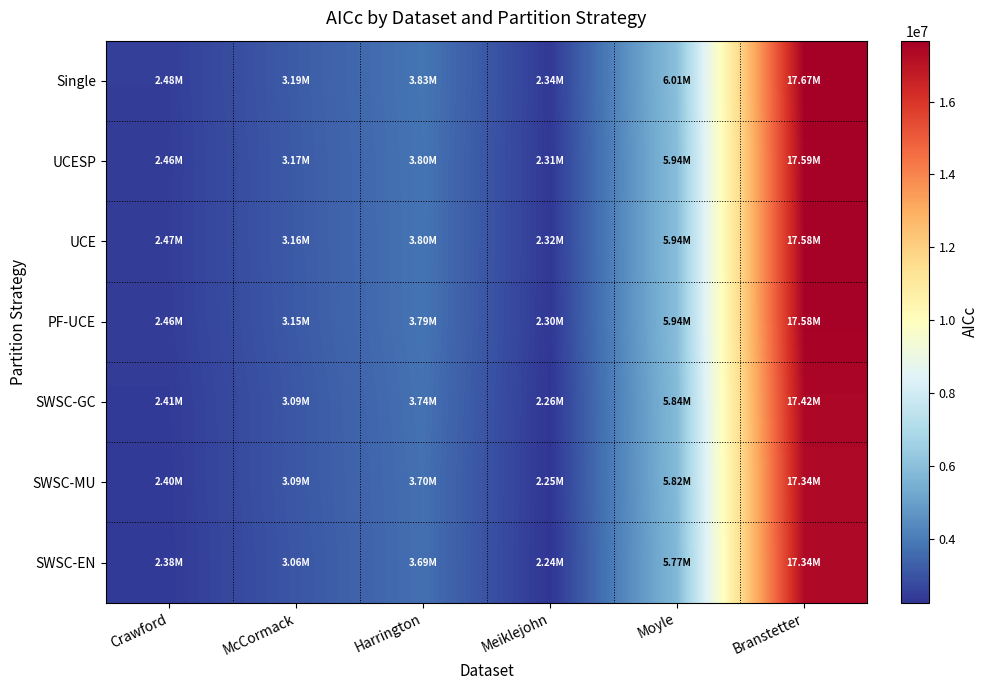

How many series are shown in this chart?

7